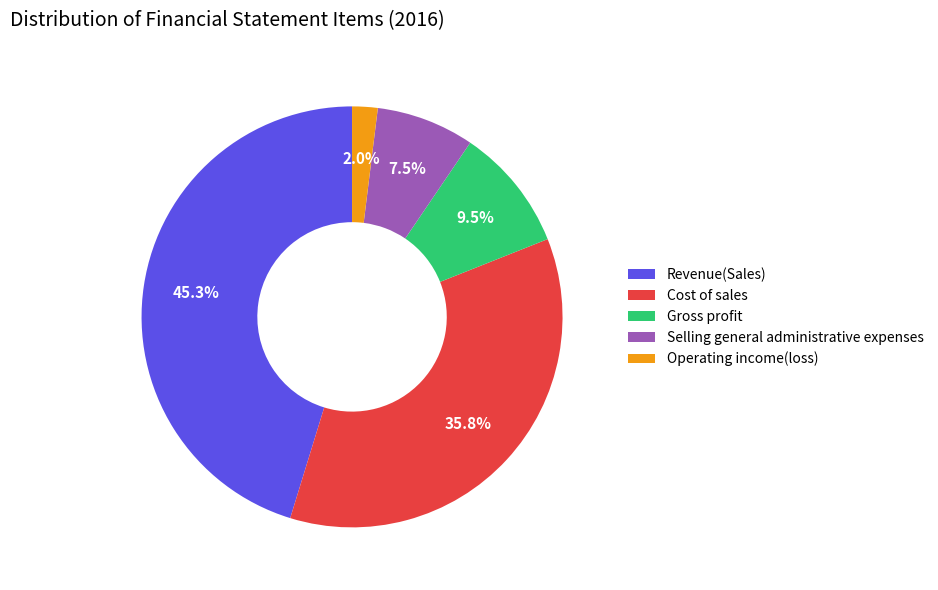

What percentage do Gross profit and Selling general administrative expenses together represent?

17.0%